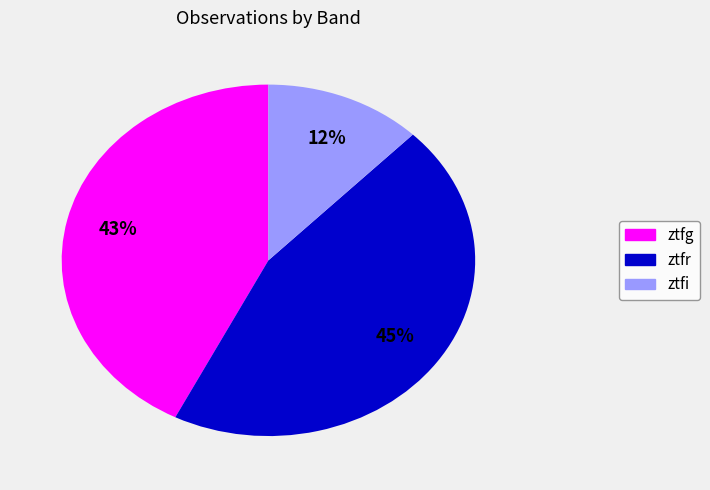

To the nearest percent, what percentage of the pie is ztfr?

45%